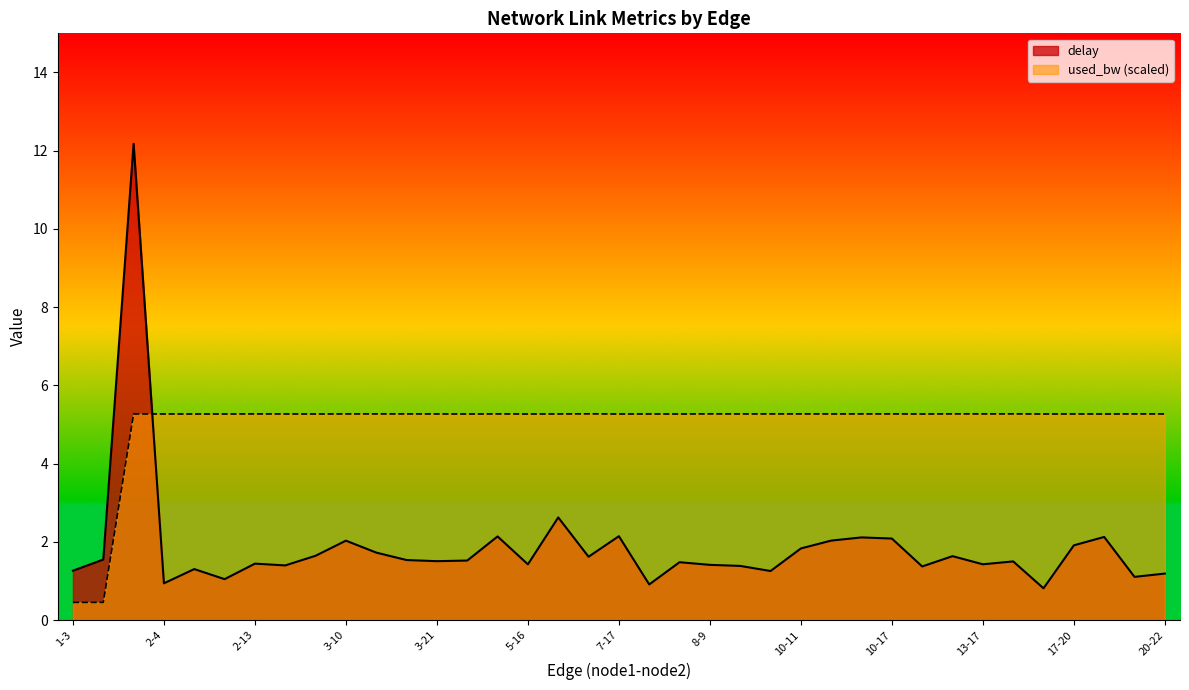

What value does the used_bw series have at 4-16?

5.3